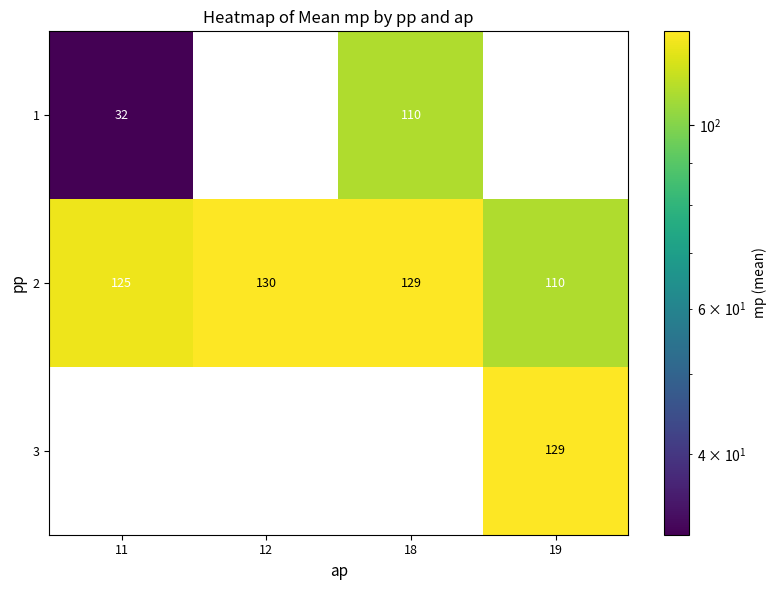

The value of 1 at 18 is 179. True or false?

False